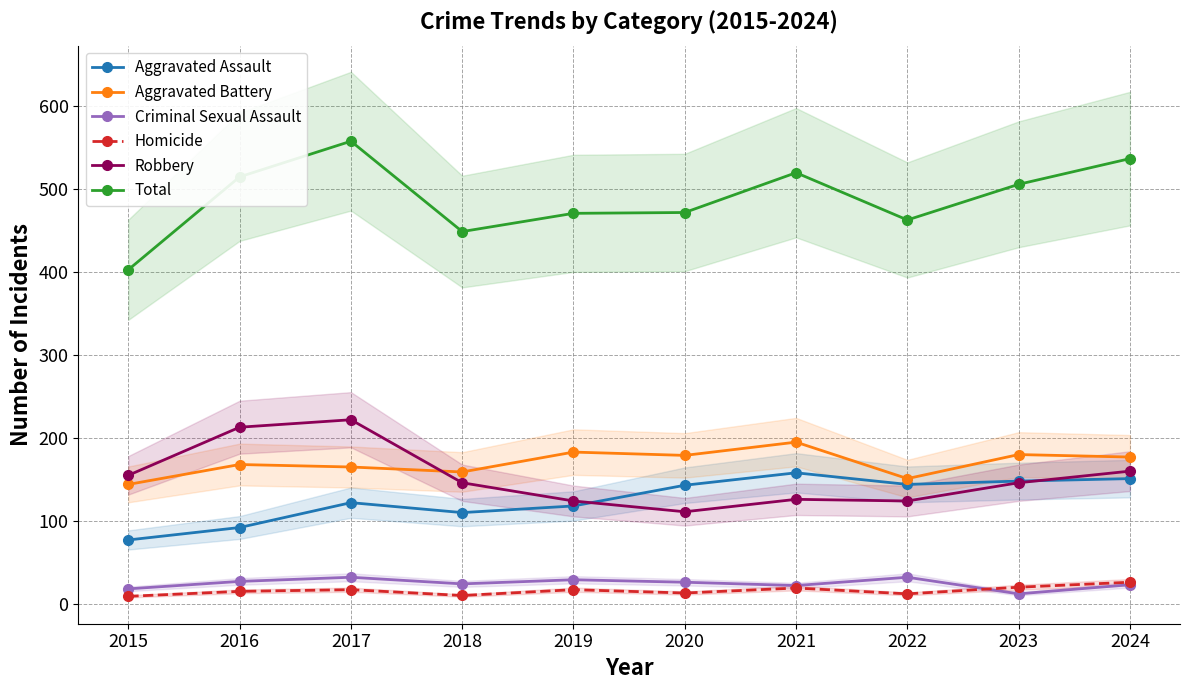

What is the difference between the second highest and minimum values in the Total series?

134